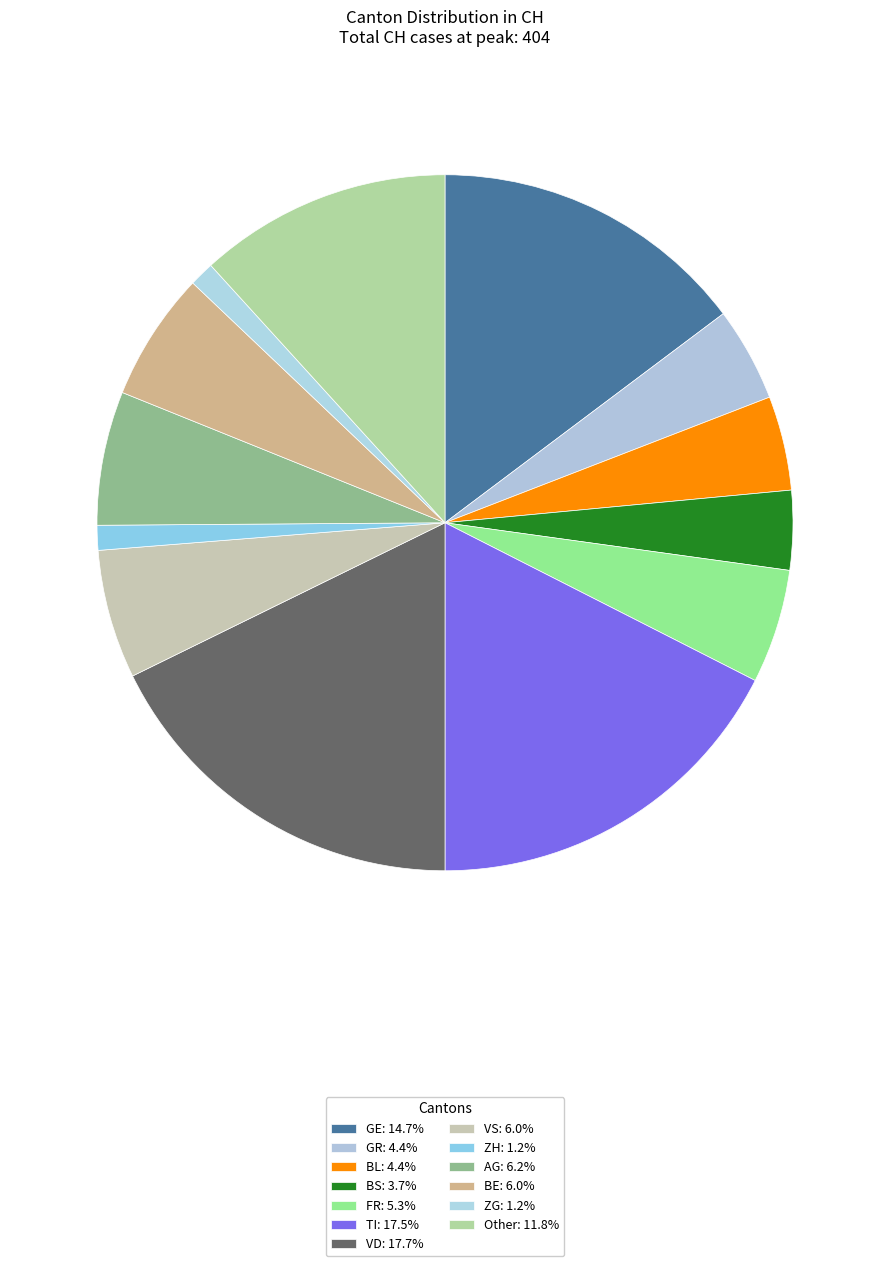

How many slices are in this pie chart?

13